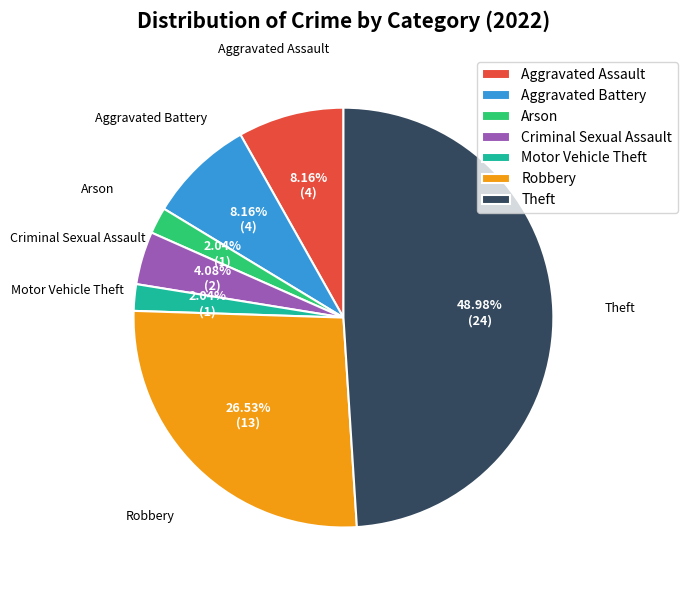

What is the ratio of the value at Motor Vehicle Theft to the value at Robbery?

0.1